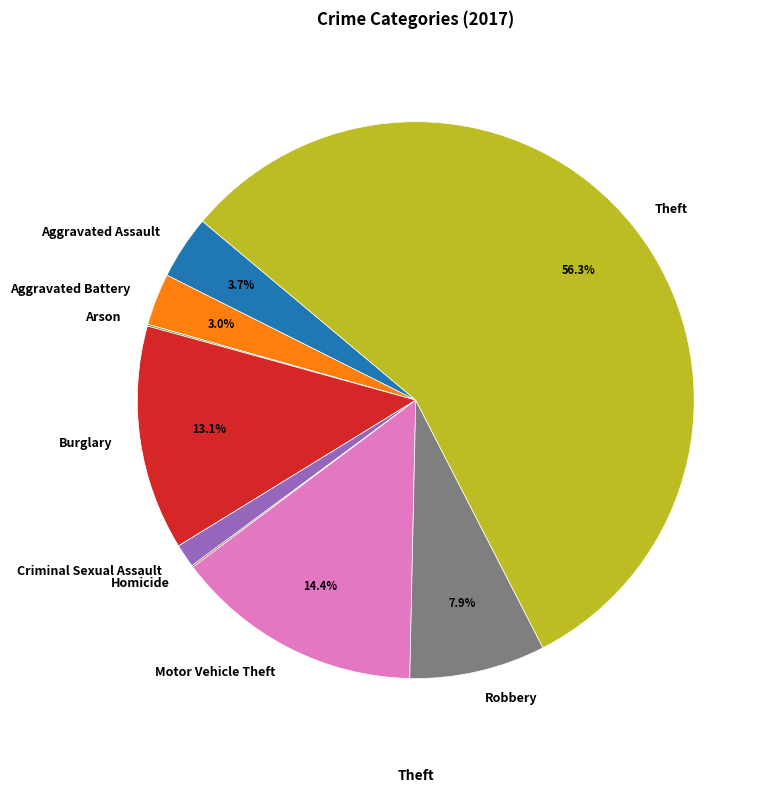

What percentage is the Motor Vehicle Theft slice, to the nearest percent?

14%